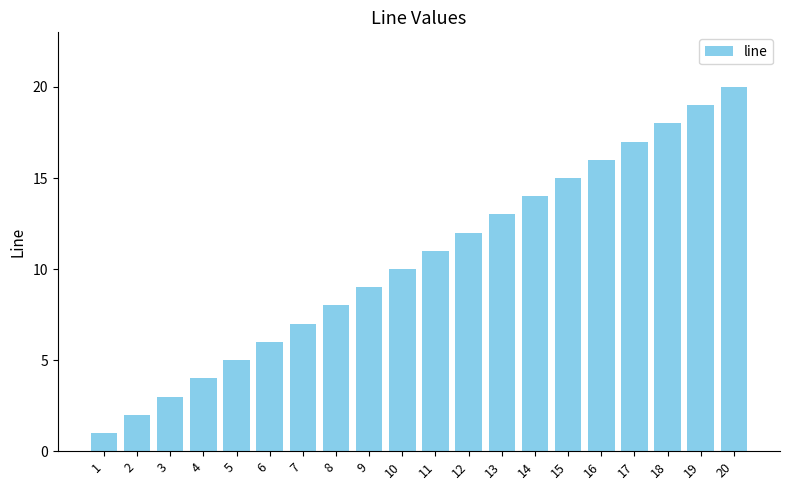

What is the smallest value displayed?

1